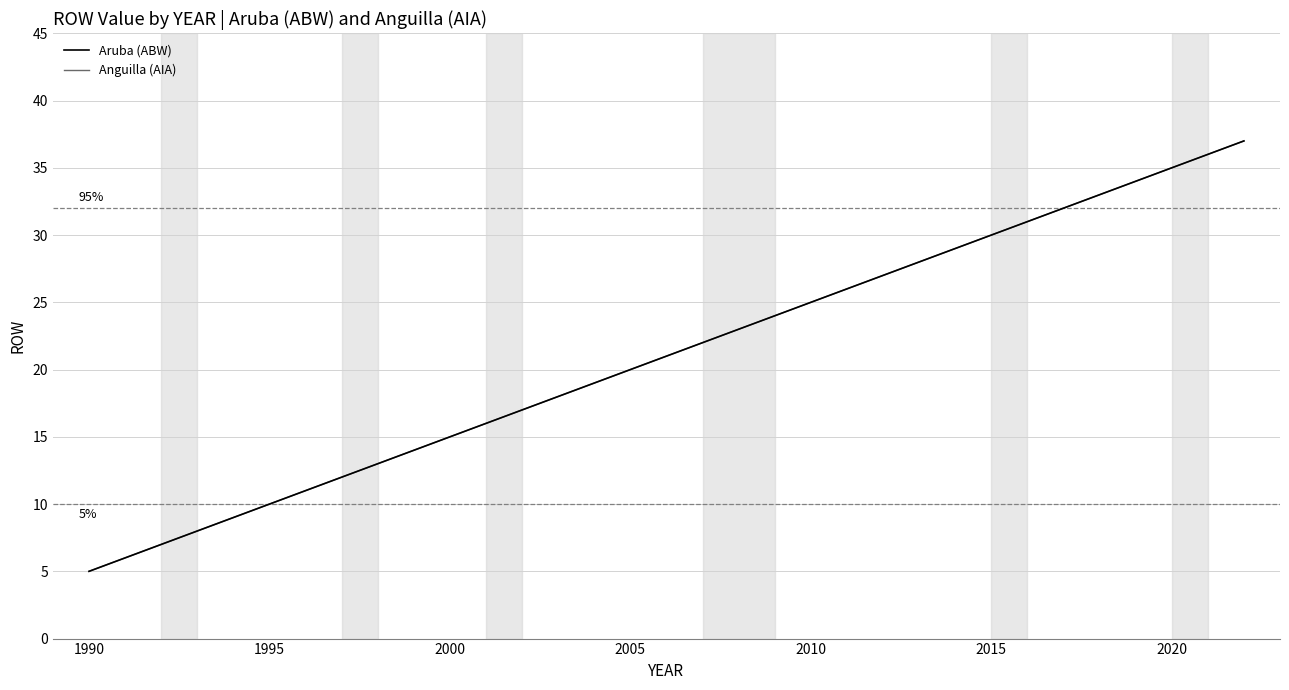

Reading right to left, transcribe all the data shown in this chart.

Aruba (ABW): 37	36	35	34	33	32	31	30	29	28	27	26	25	24	23	22	21	20	19	18	17	16	15	14	13	12	11	10	9	8	7	6	5
Anguilla (AIA): 37	36	35	34	33	32	31	30	29	28	27	26	25	24	23	22	21	20	19	18	17	16	15	14	13	12	11	10	9	8	7	6	5